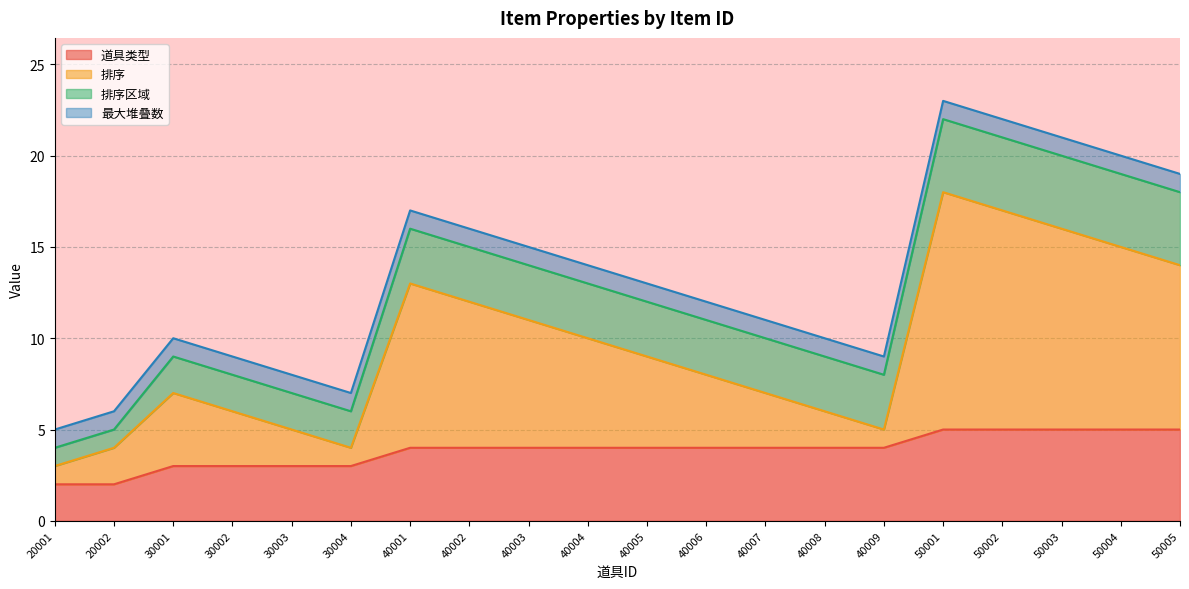

Which has a higher value, 20001 or 40008?

40008